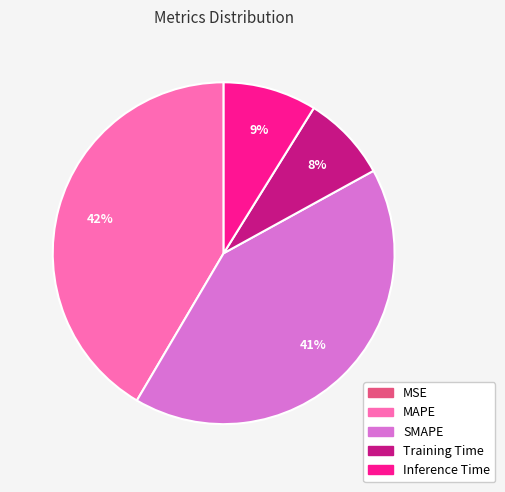

Is there a majority slice in this chart?

No